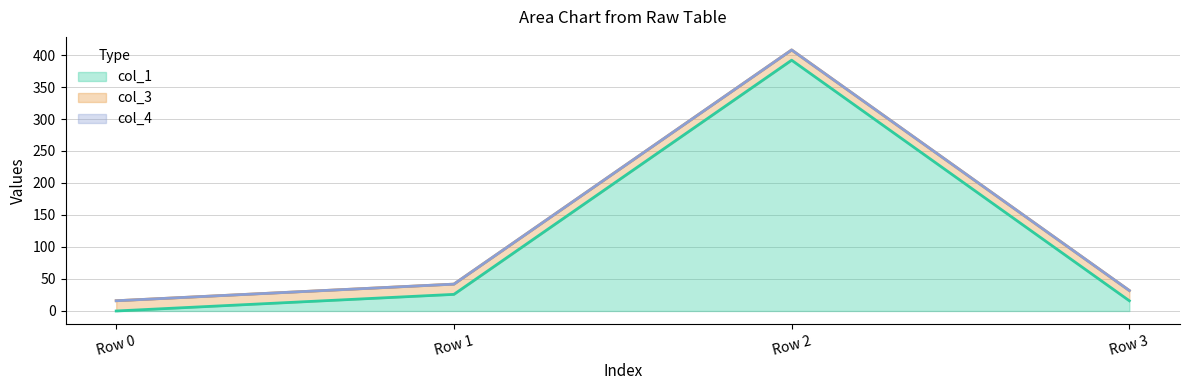

At how many categories does at least one series exceed 8?

4